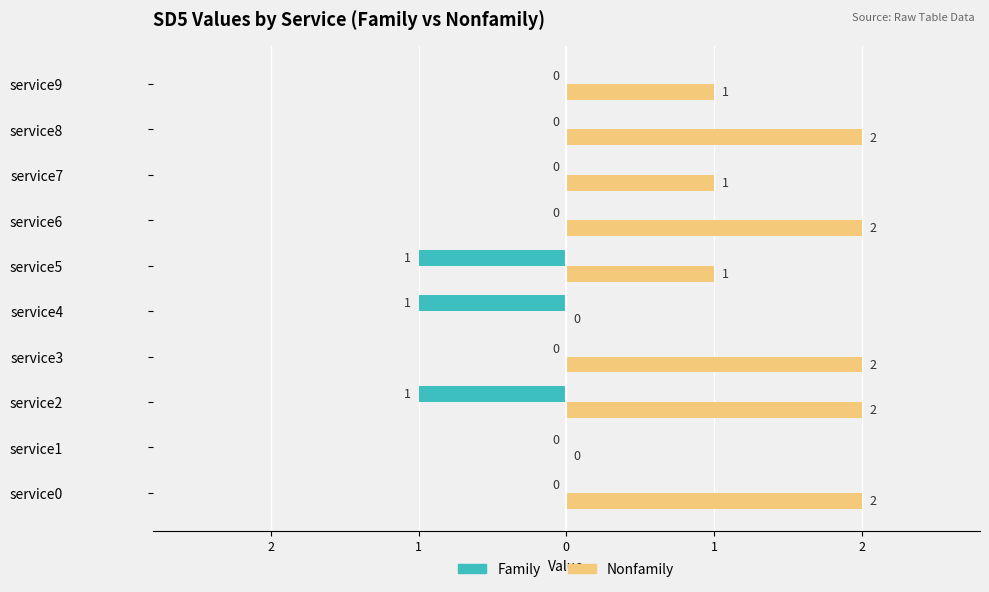

Reading left to right, extract all data points from this chart.

Family: 0	0	-1	0	-1	-1	0	0	0	0
Nonfamily: 2	0	2	2	0	1	2	1	2	1